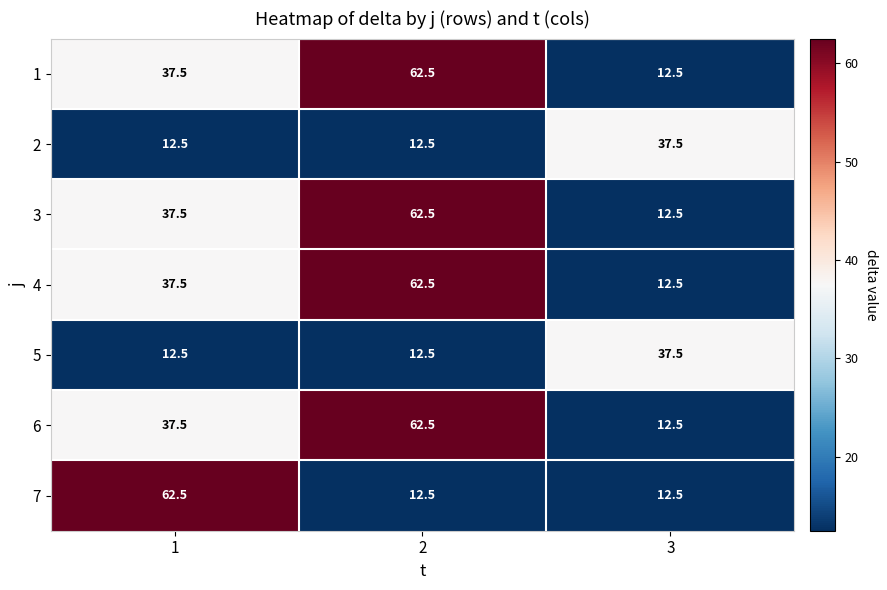

What is the total value across all series at 3?

137.5